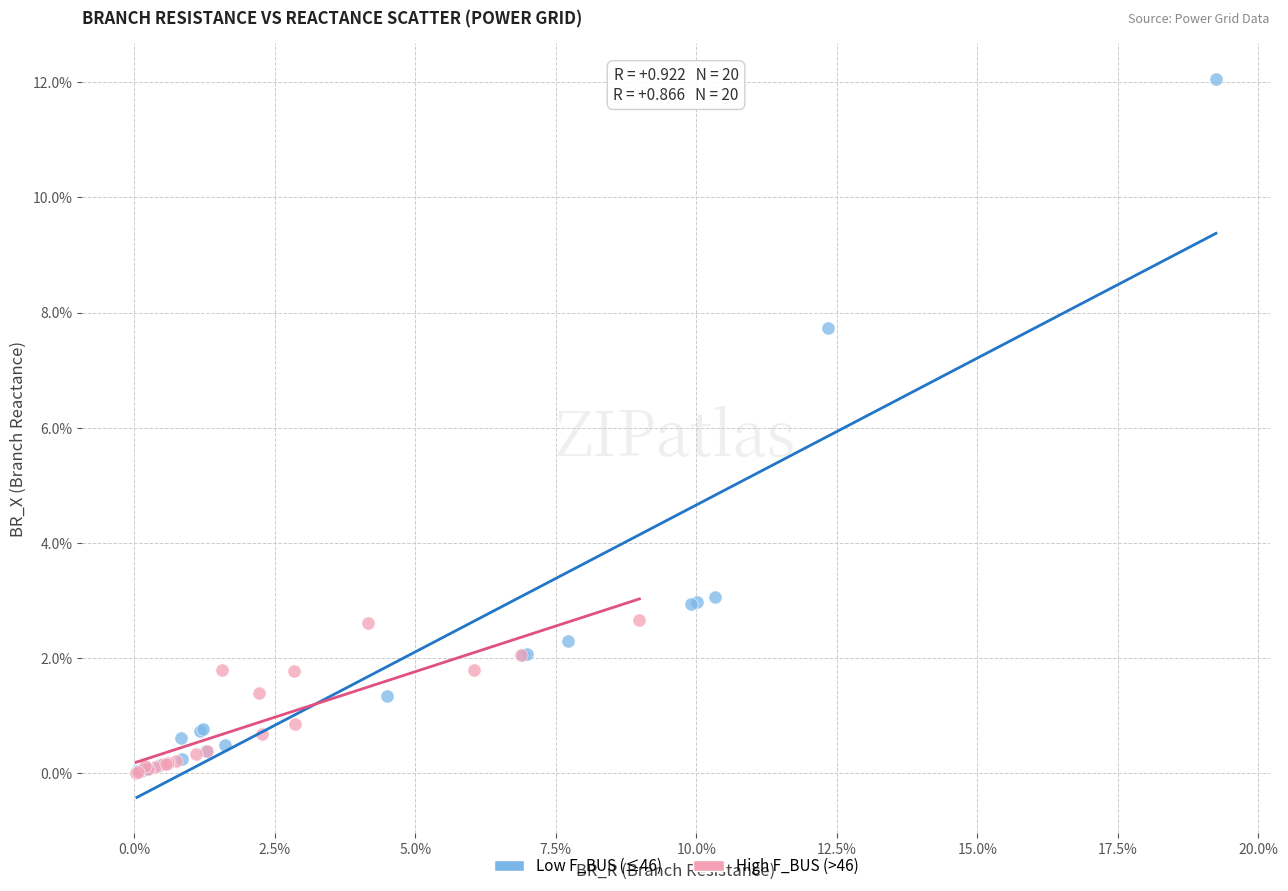

What are all the series names shown in the legend?

Low F_BUS (≤46), High F_BUS (>46)